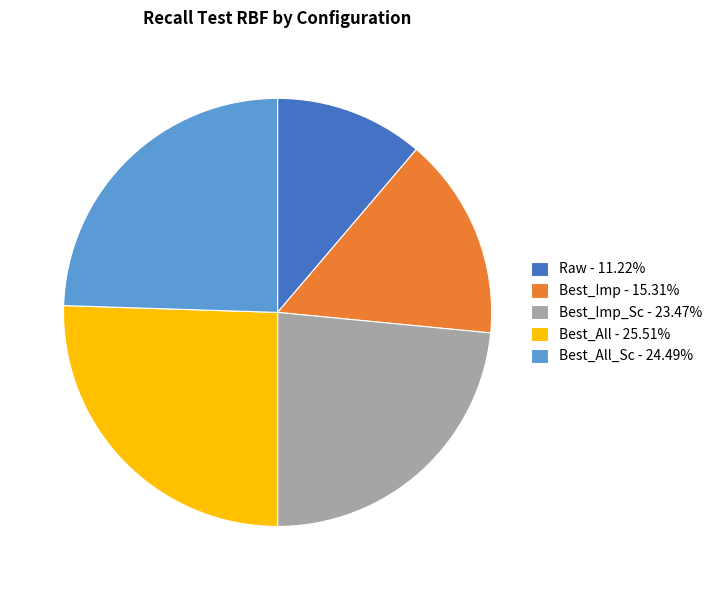

Does any single category account for the majority?

No